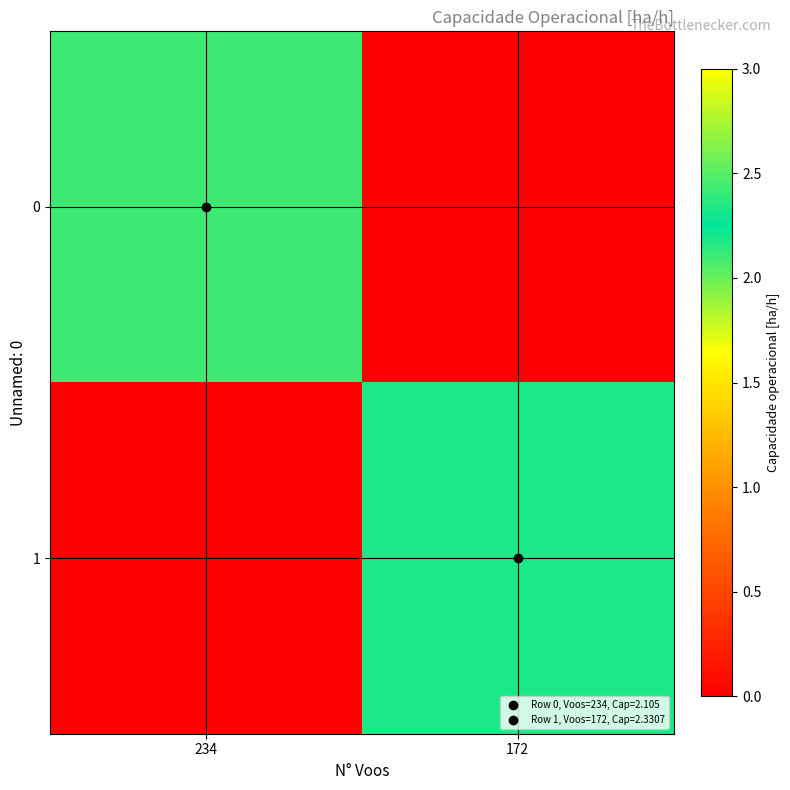

Reading left to right, list all the values displayed in this chart.

0: 234=2.1	172=0.0
1: 234=0.0	172=2.3